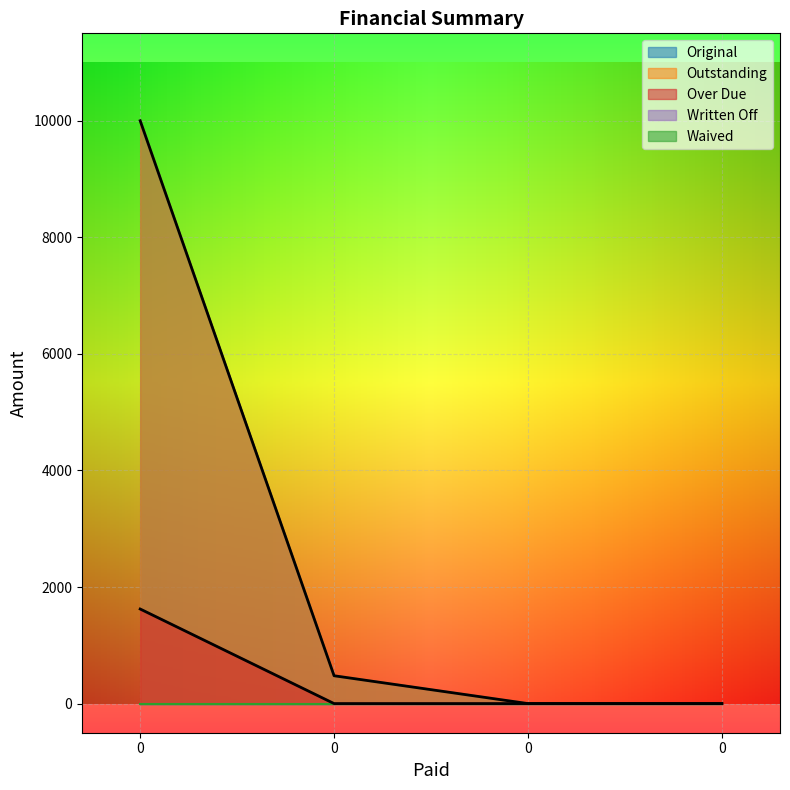

Reading left to right, list all the values displayed in this chart.

Original: 0=10000.0	0=477.6	0=0.0	0=0.0
Outstanding: 0=10000.0	0=477.6	0=0.0	0=0.0
Over Due: 0=1622.5	0=0.0	0=0.0	0=0.0